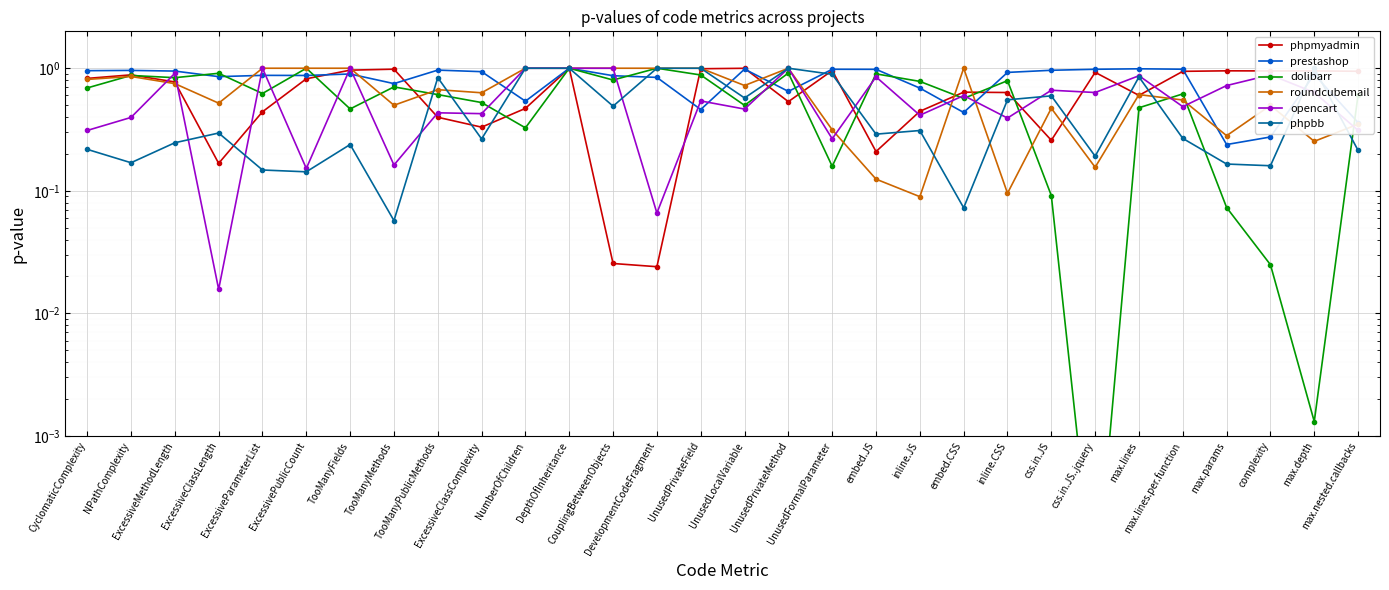

Which series has the widest spread of values?

dolibarr